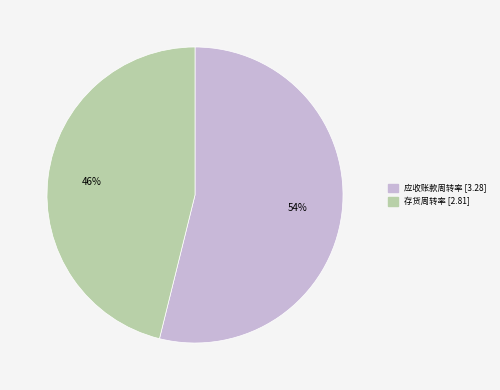

Which has a higher value, 应收账款周转率 or 存货周转率?

应收账款周转率